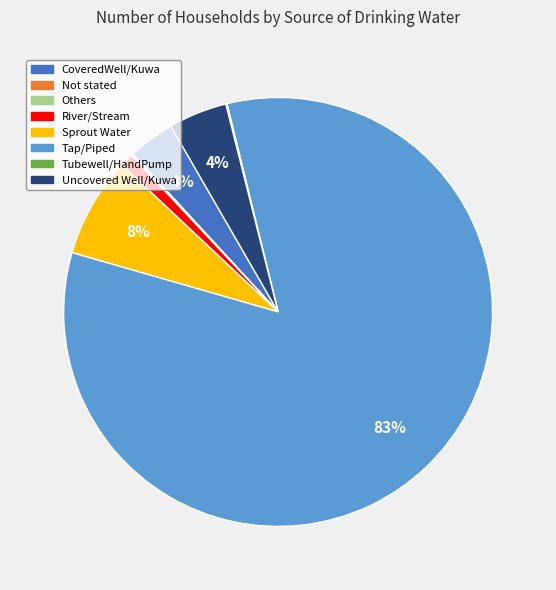

To the nearest percent, what is the difference between the largest and smallest slice percentages?

83%